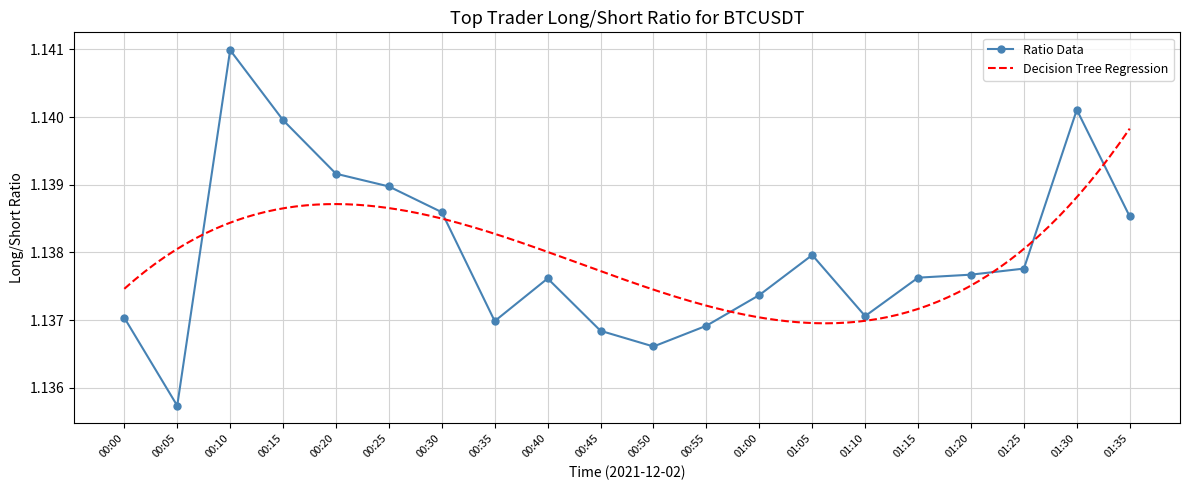

What is the value of the 5th point from the left?

1.1